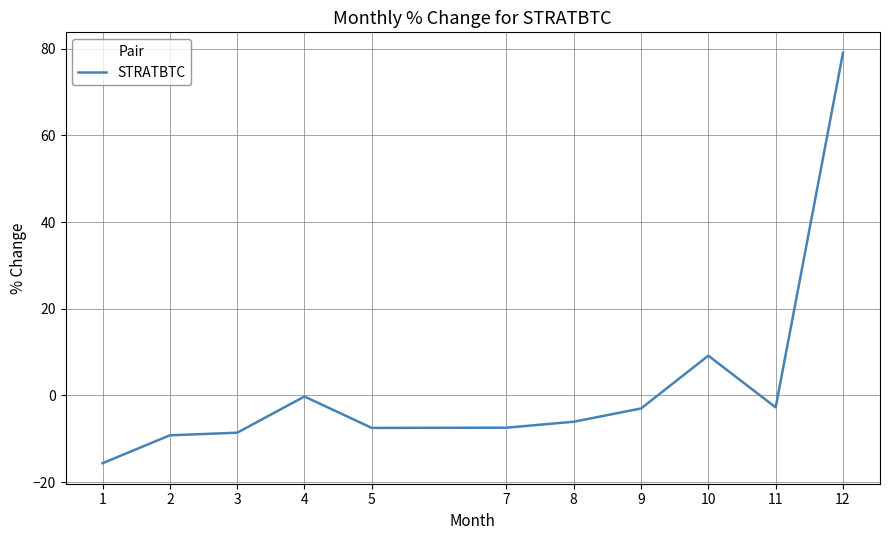

Which label corresponds to the smallest value in the chart?

1